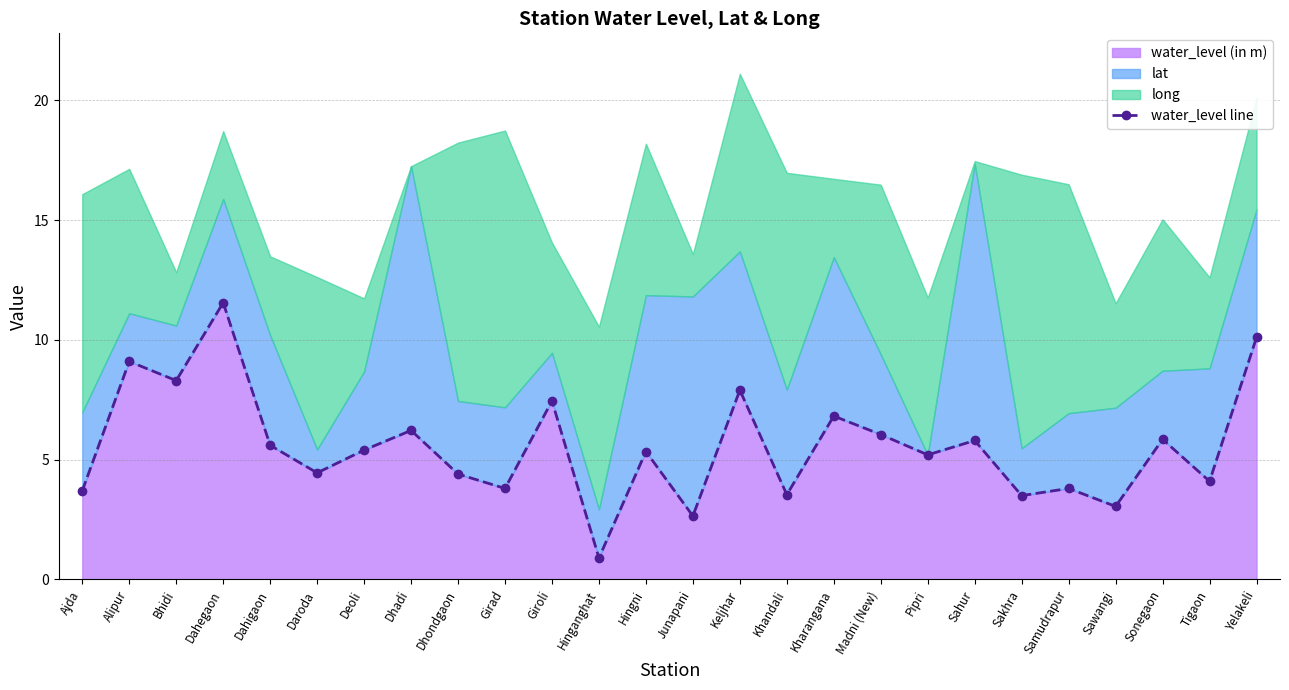

What is the maximum value shown in the chart?

11.6